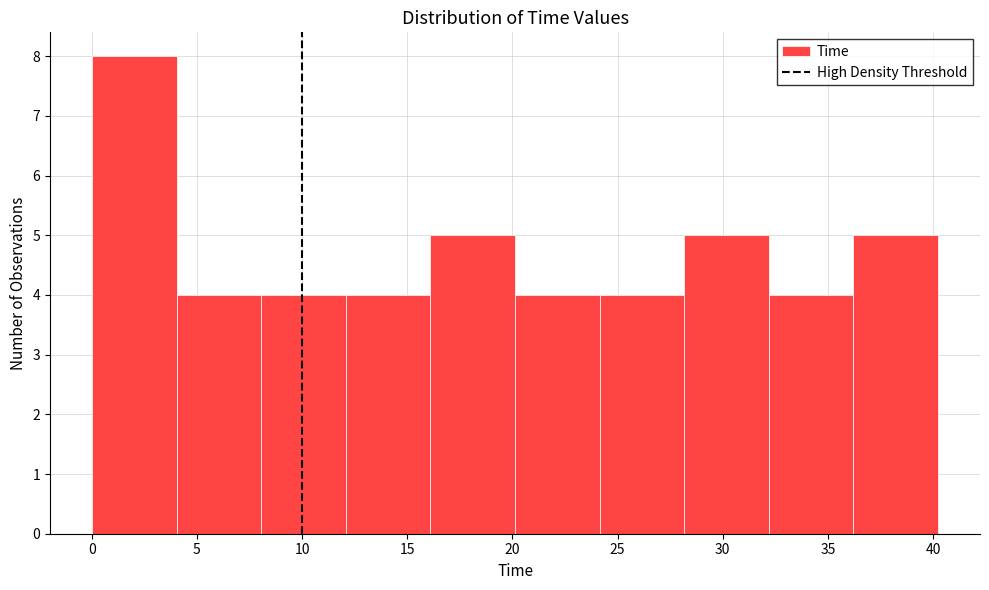

Reading left to right, transcribe this chart: for each bar, give the range it covers on the x-axis and its height. Neither the bar edges nor the heights are printed on the chart, so give them approximately, as read against the axes.

0 to 4: 8
4 to 8: 4
8 to 12: 4
12 to 16: 4
16 to 20: 5
20 to 24: 4
24 to 28: 4
28 to 32: 5
32 to 36: 4
36 to 40: 5